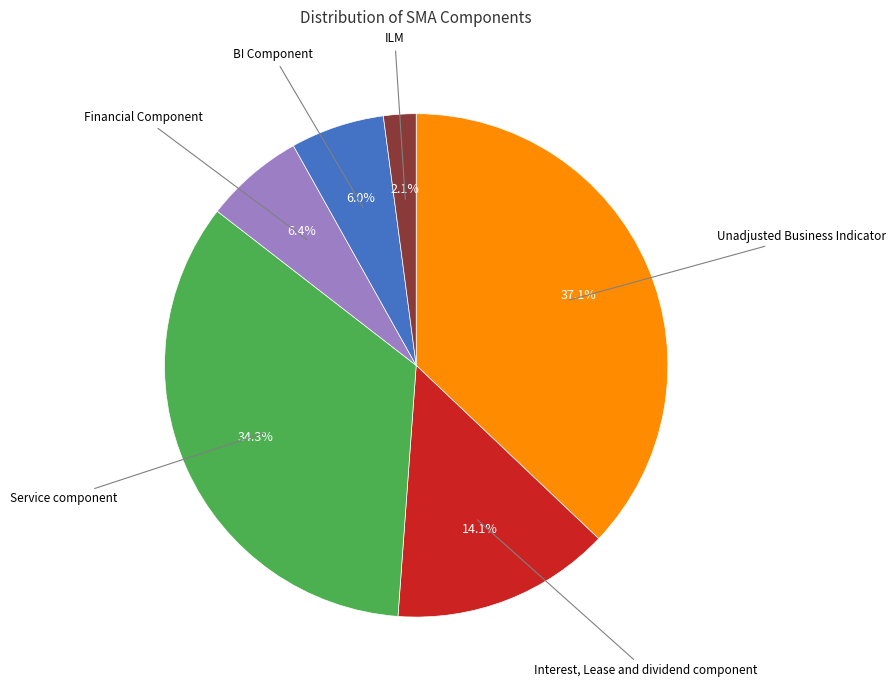

Does any single category account for the majority?

No